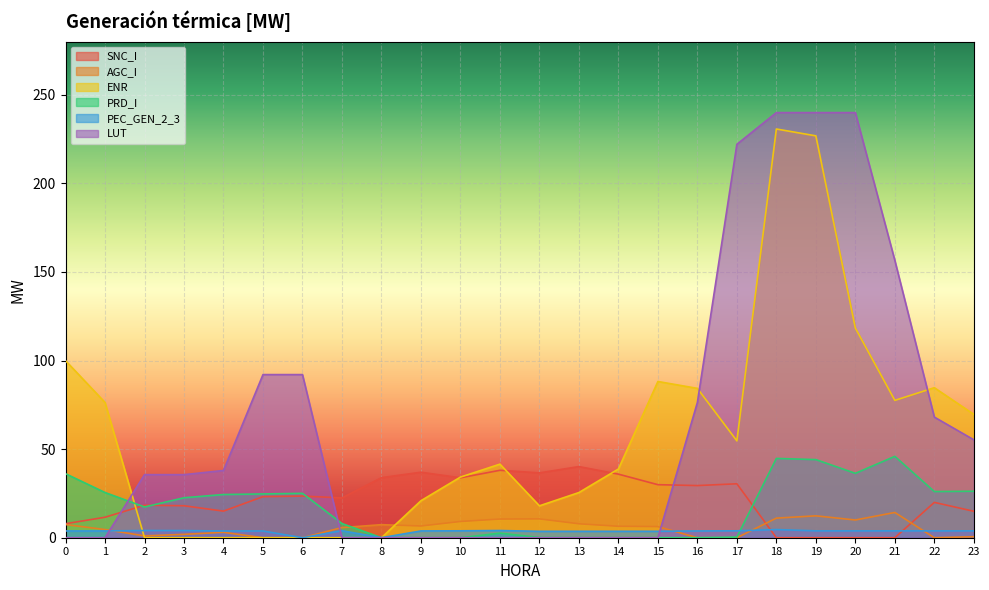

At which category does the chart reach its minimum across all series?

18